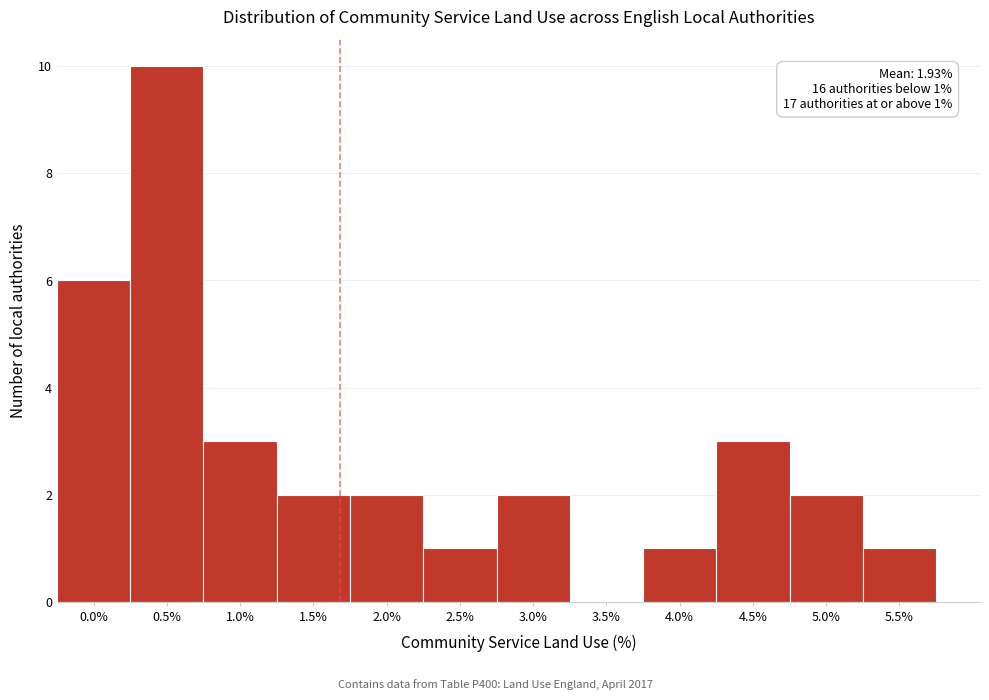

Reading left to right, transcribe all the data shown in this chart.

0.0%=6	0.5%=10	1.0%=3	1.5%=2	2.0%=2	2.5%=1	3.0%=2	3.5%=0	4.0%=1	4.5%=3	5.0%=2	5.5%=1